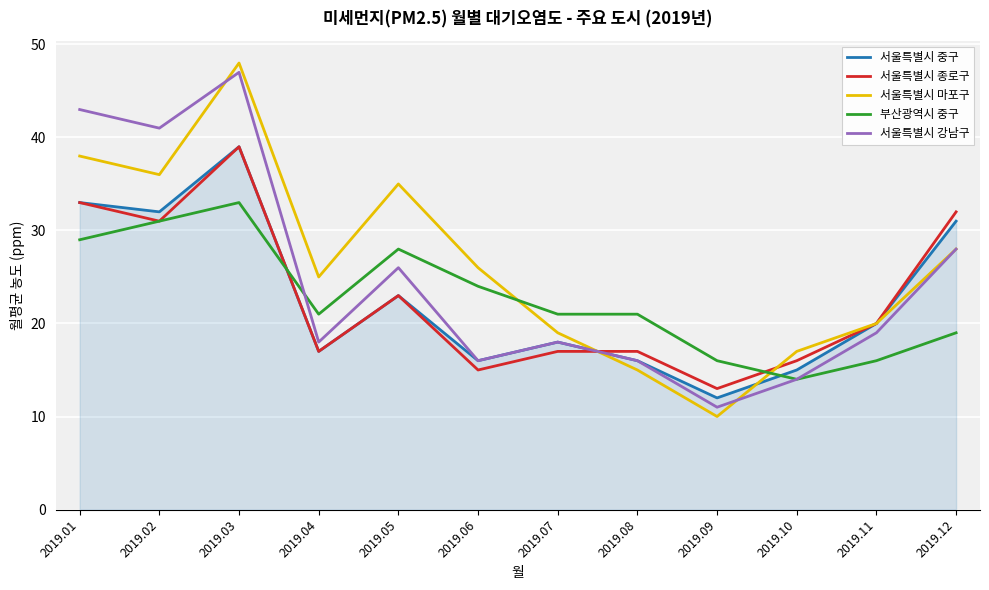

At which label is 서울특별시 중구 closest to 25?

2019.05